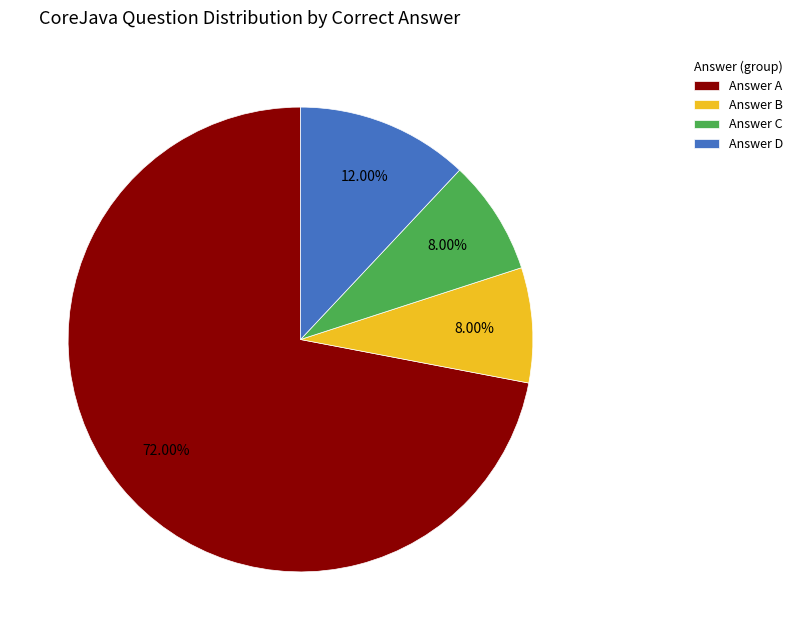

Does any single category account for the majority?

Yes